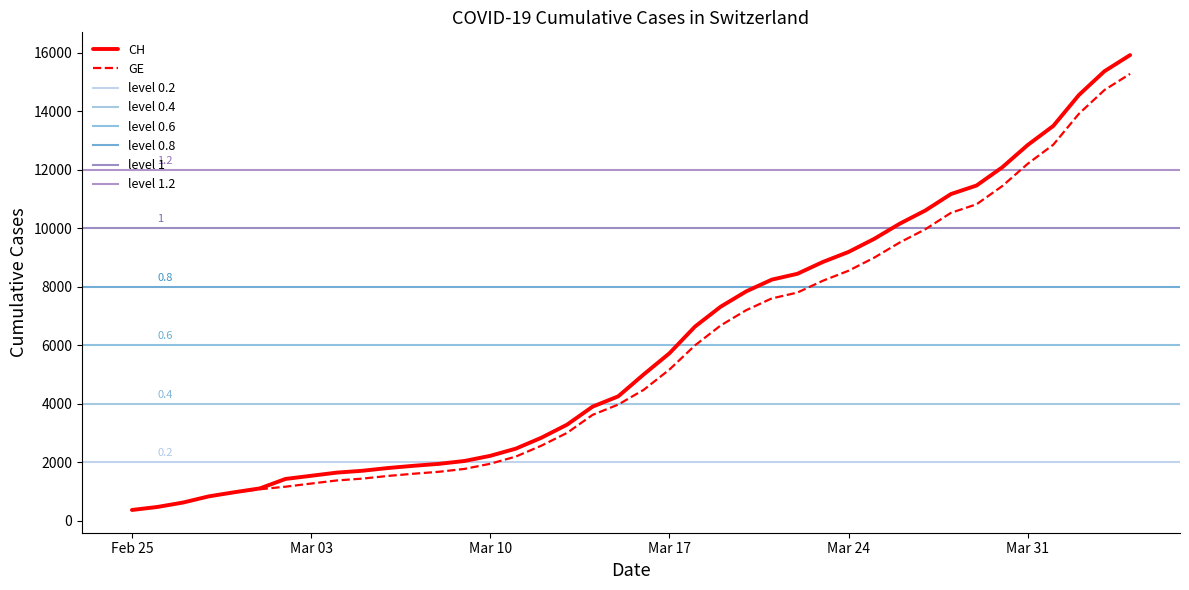

What are all the series names shown in the legend?

CH, GE